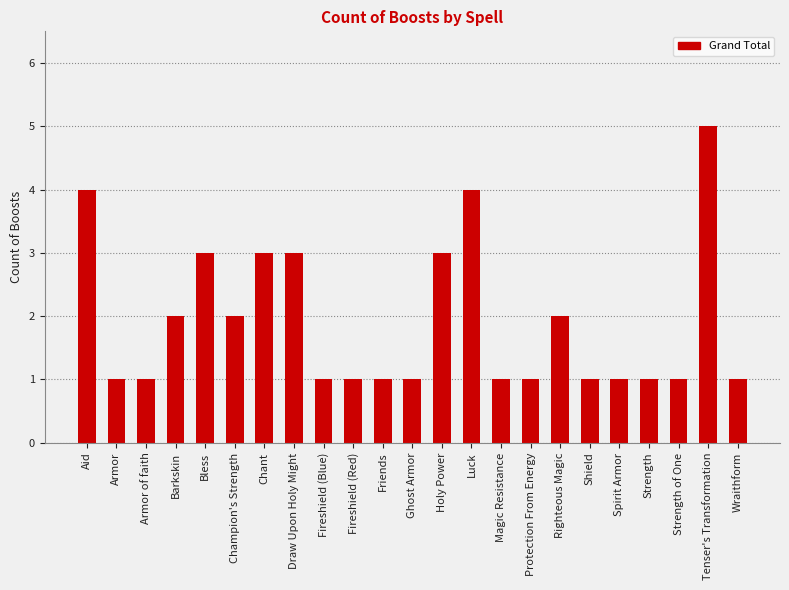

True or false: the data shows 3 at Bless.

True